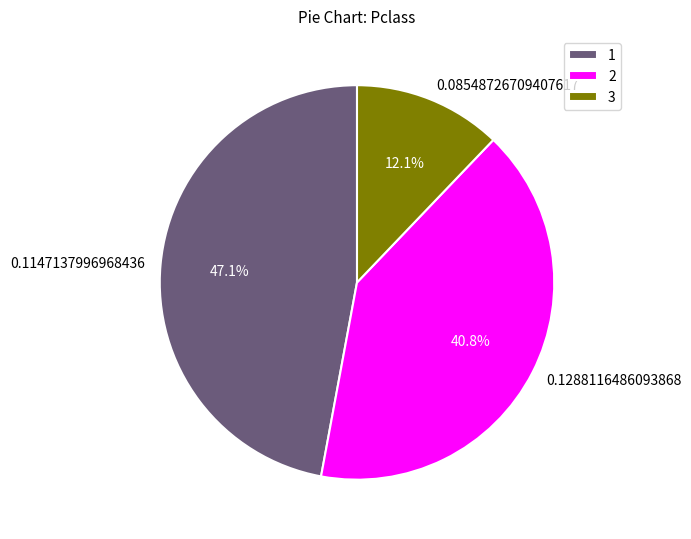

To the nearest percent, what is the average slice percentage?

33%